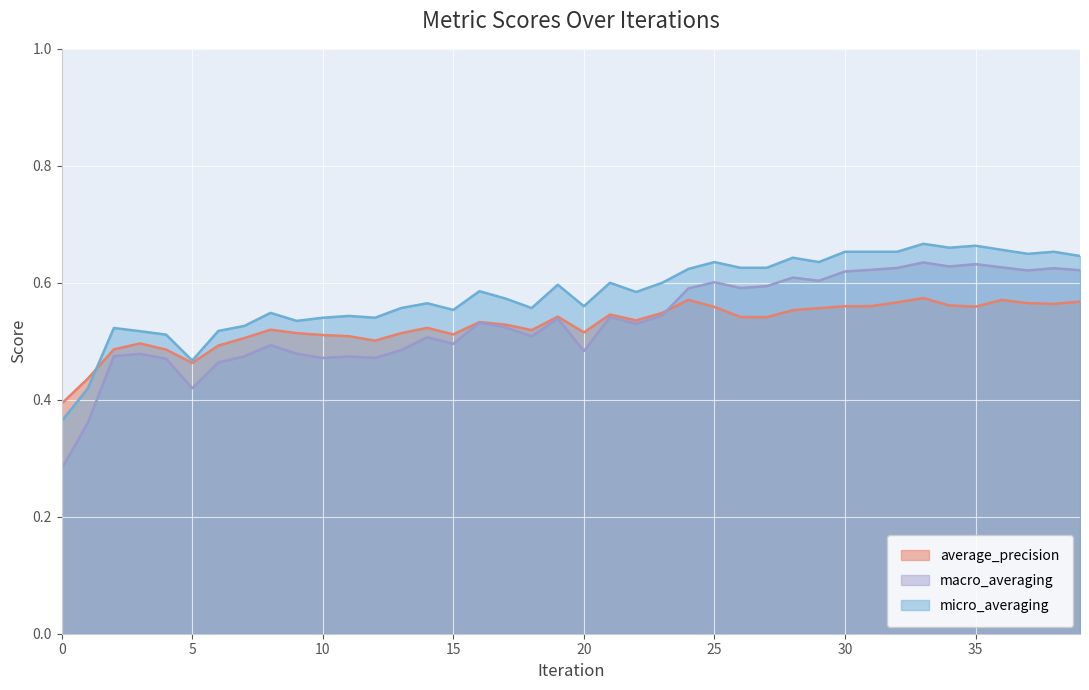

Which category has the highest value across all series?

33